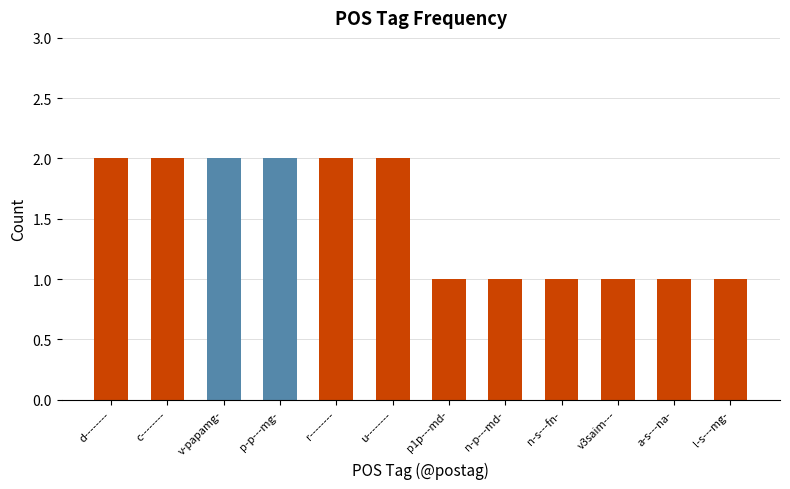

What is the maximum value shown in the chart?

2